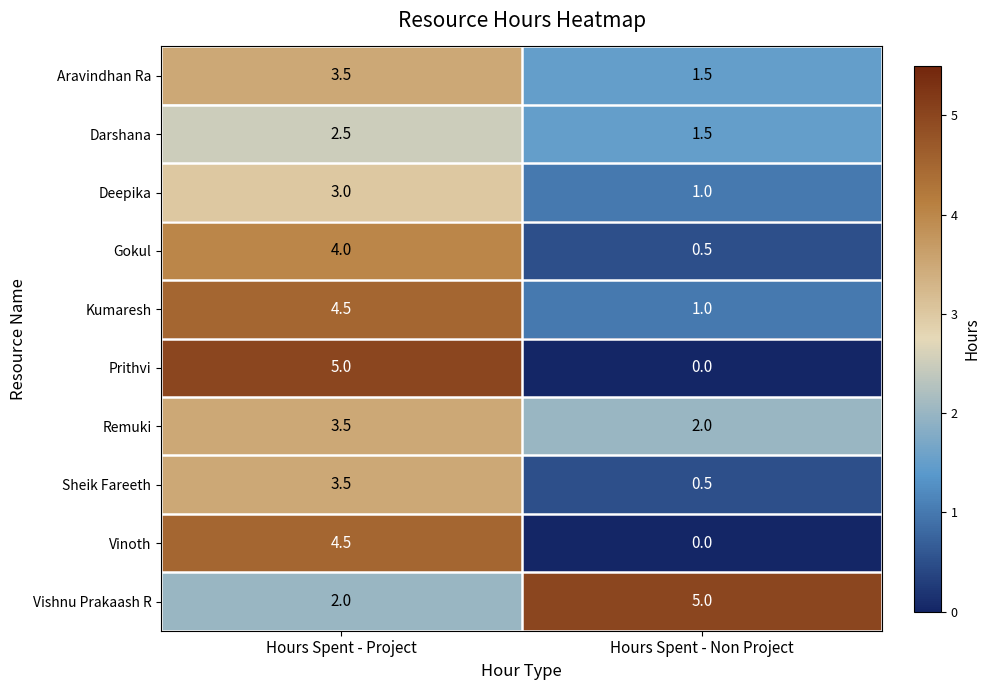

Which category has the lowest value across all series?

Hours Spent - Non Project